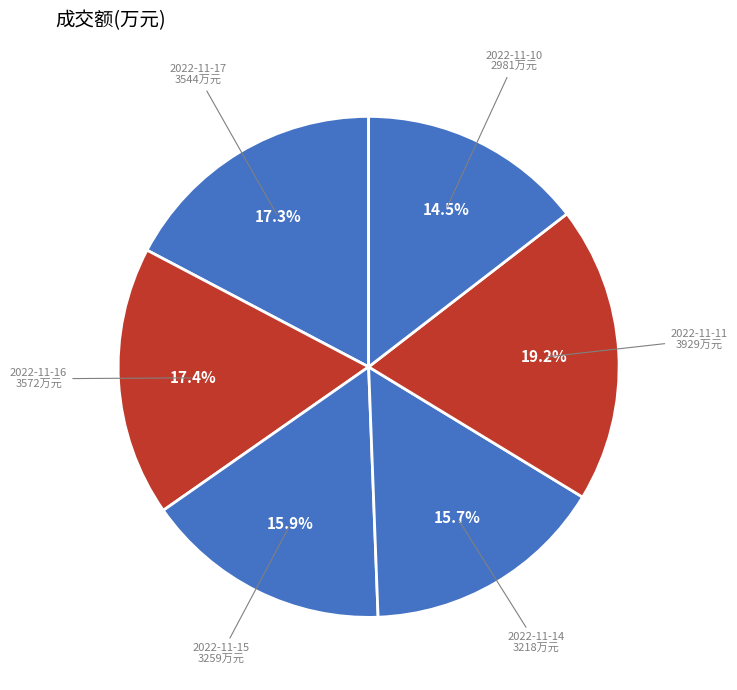

To the nearest percent, what is the average slice percentage?

17%